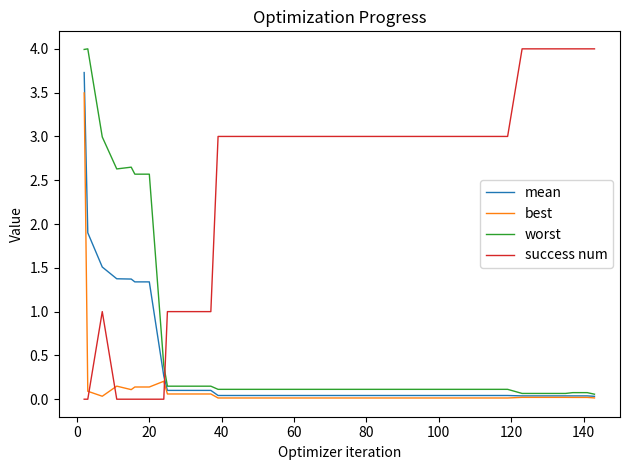

True or false: success num and worst intersect in this chart.

True